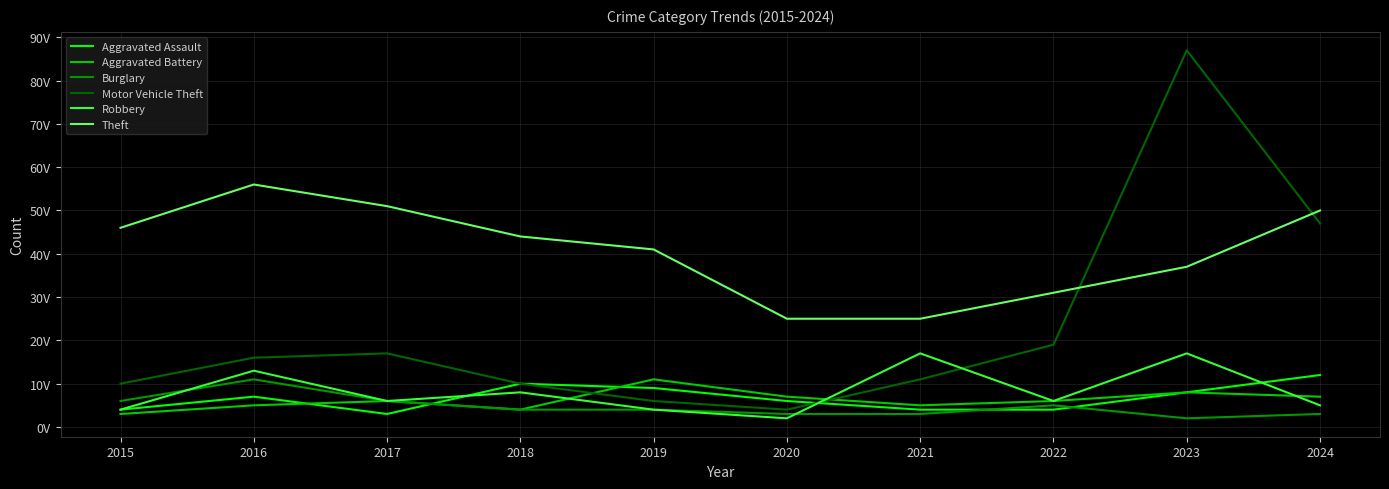

Is this an area chart (filled region under the line)?

No